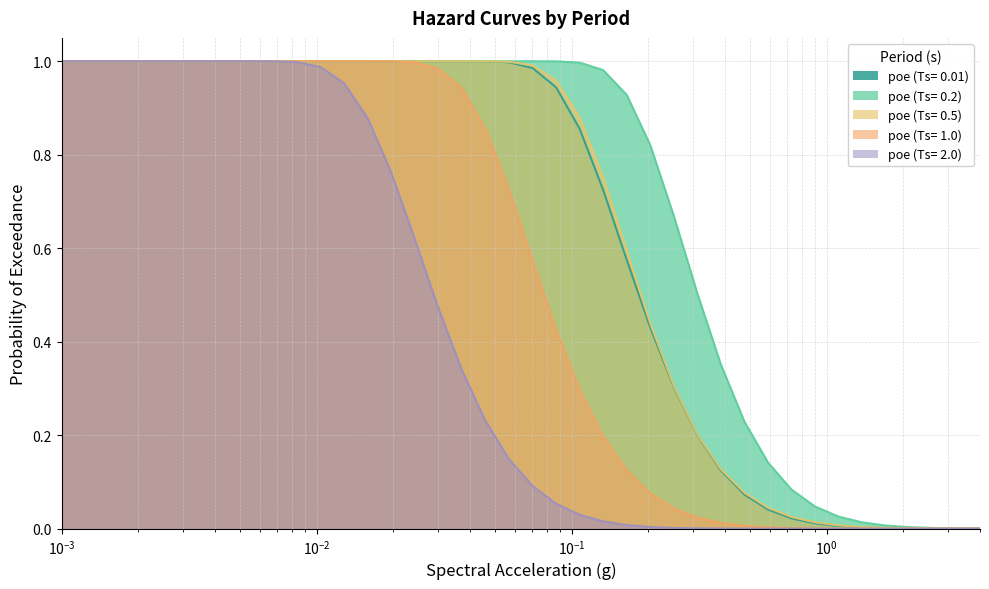

Which category has the lowest value in the poe (Ts= 0.2) series?

4.0